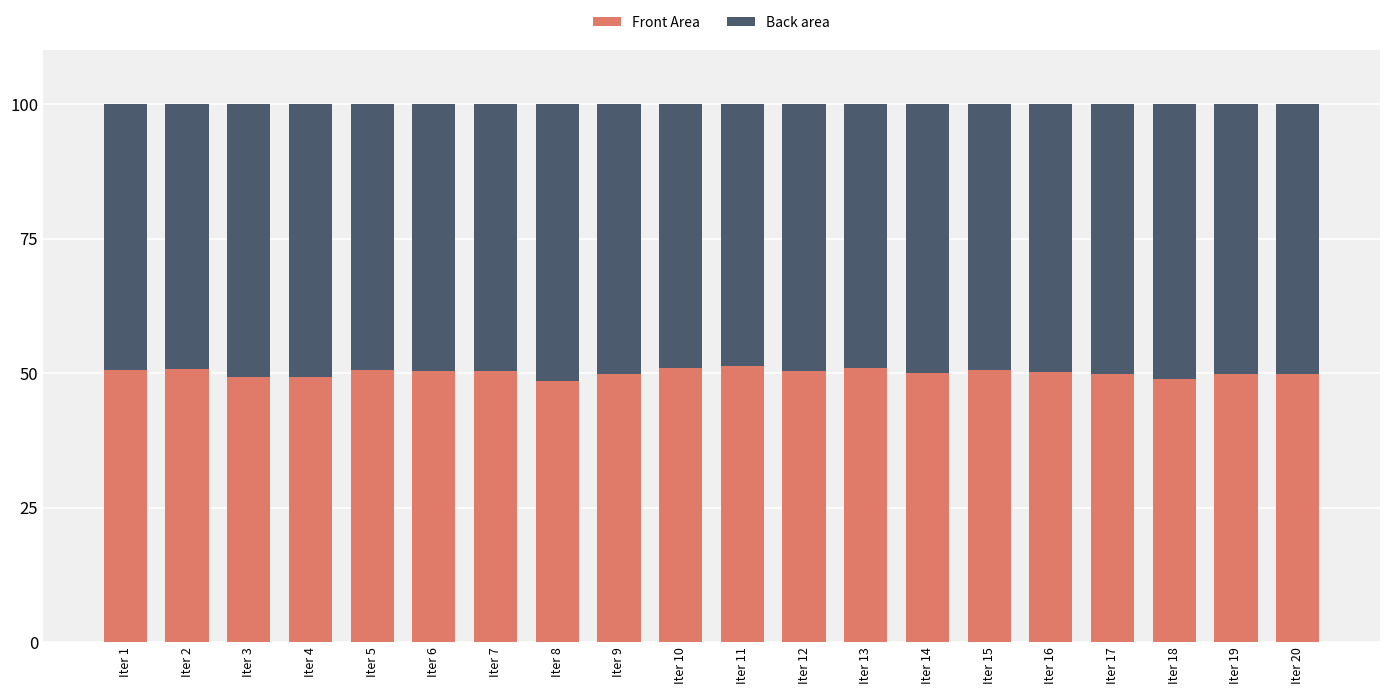

What are all the series names shown in the legend?

Front Area, Back area